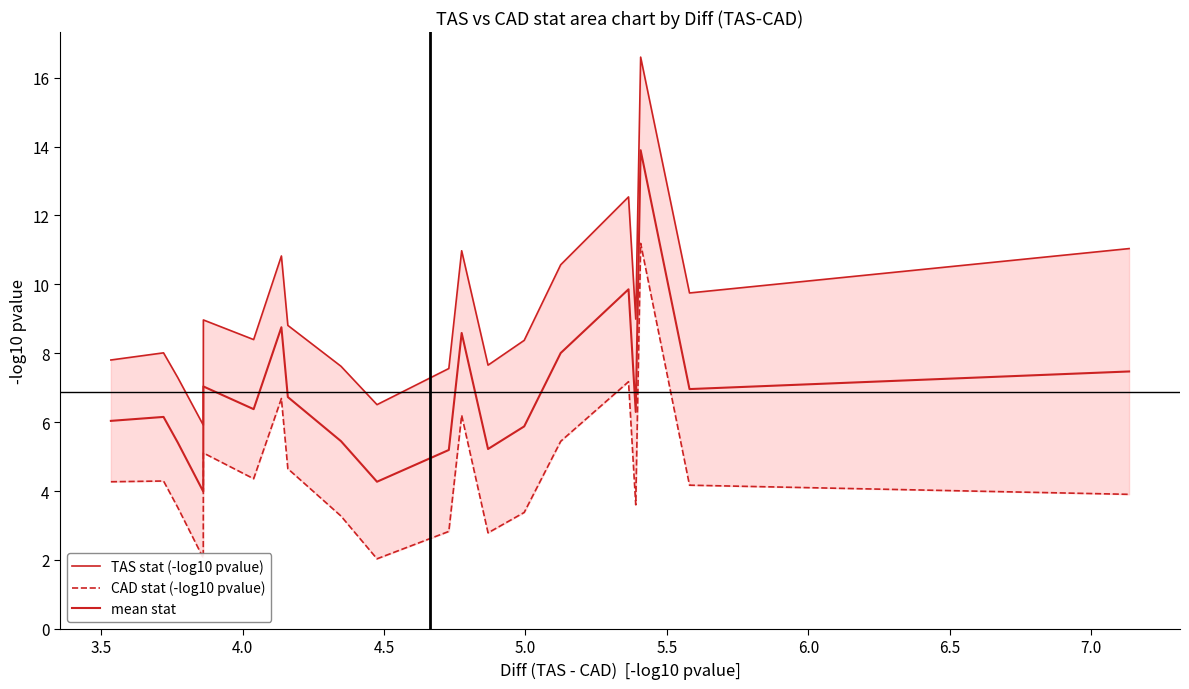

True or false: TAS stat (-log10 pvalue) and CAD stat (-log10 pvalue) cross at least once.

False